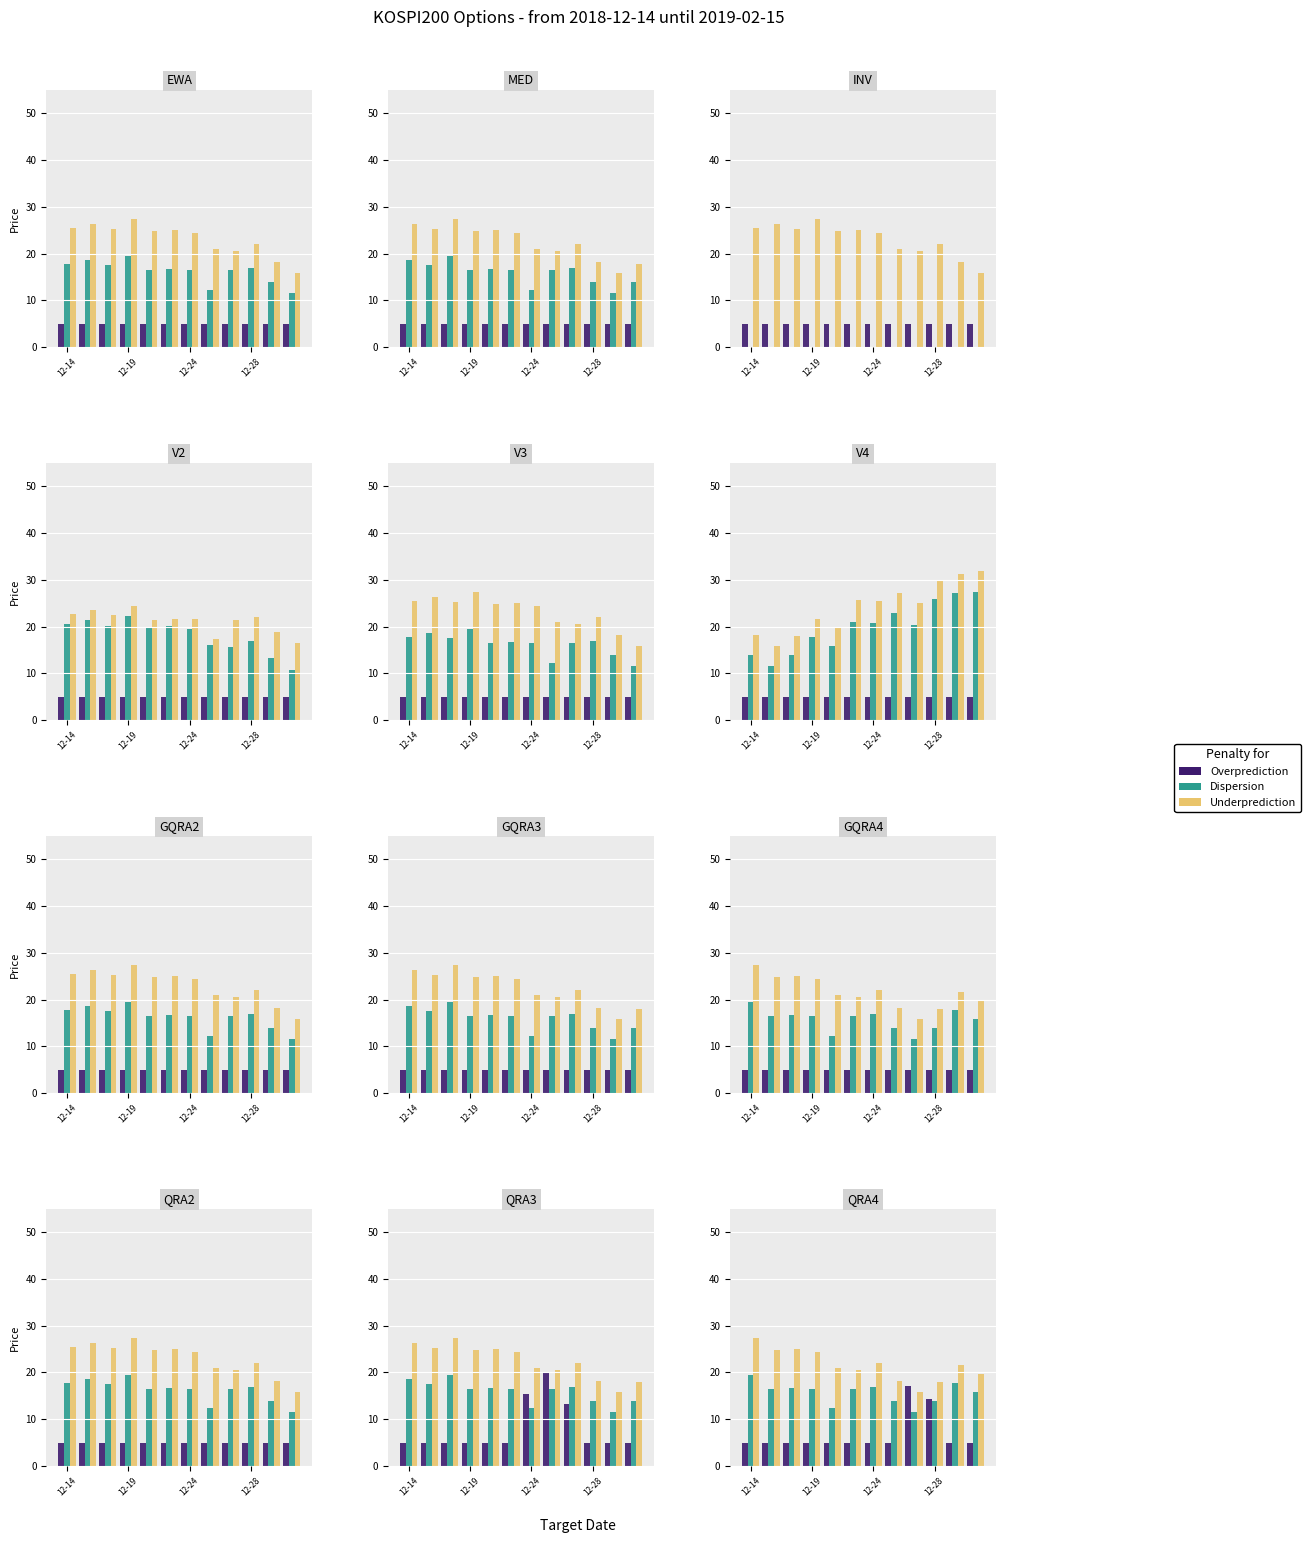

Count the number of categories in the chart.

12